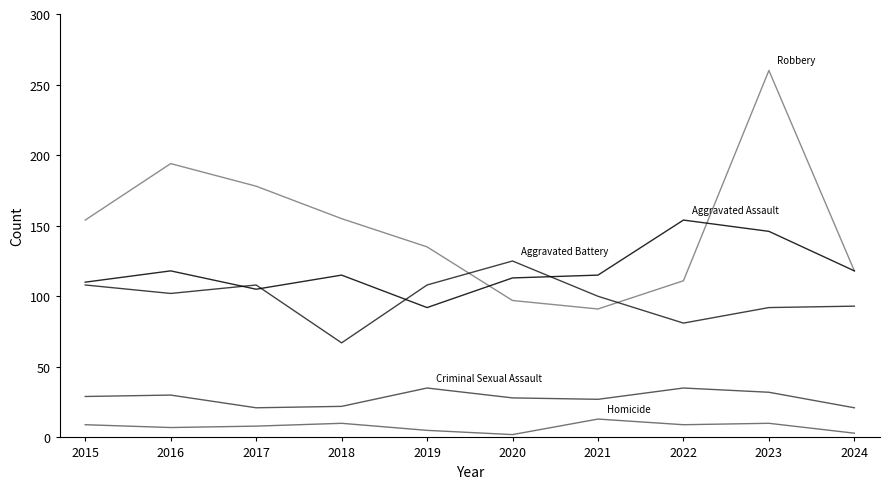

What is the difference between the highest and lowest values at 2023?

250